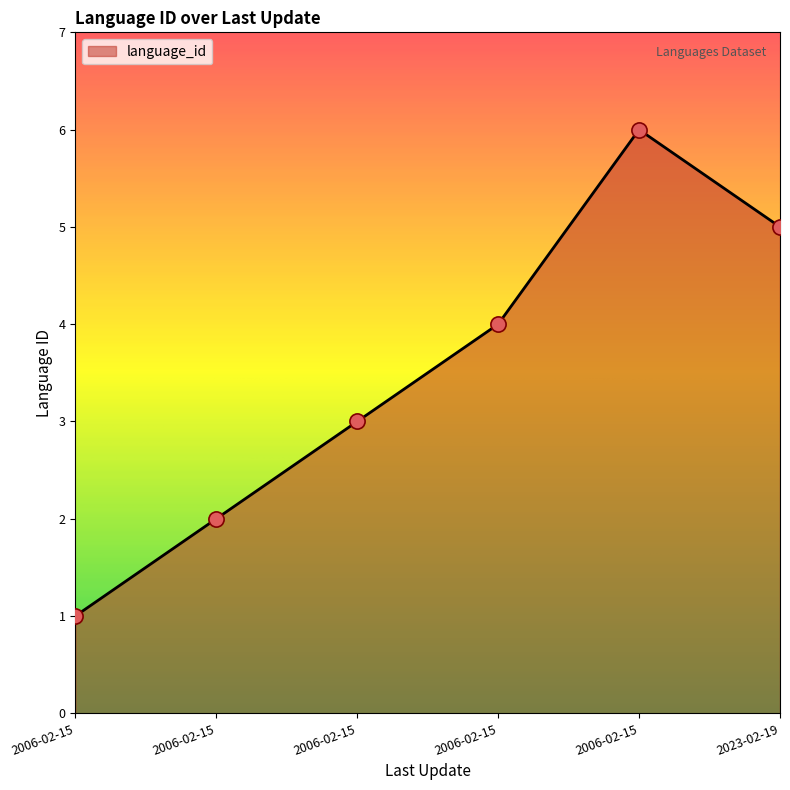

Between 2006-02-15 and 2023-02-19, which is larger?

2023-02-19